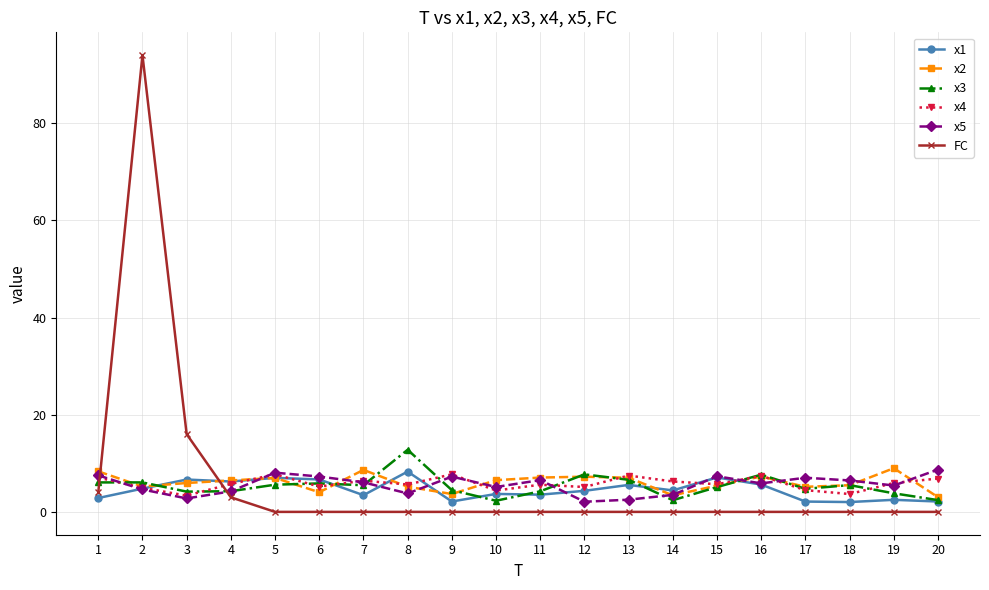

What is the sum of all x1 values?

91.1